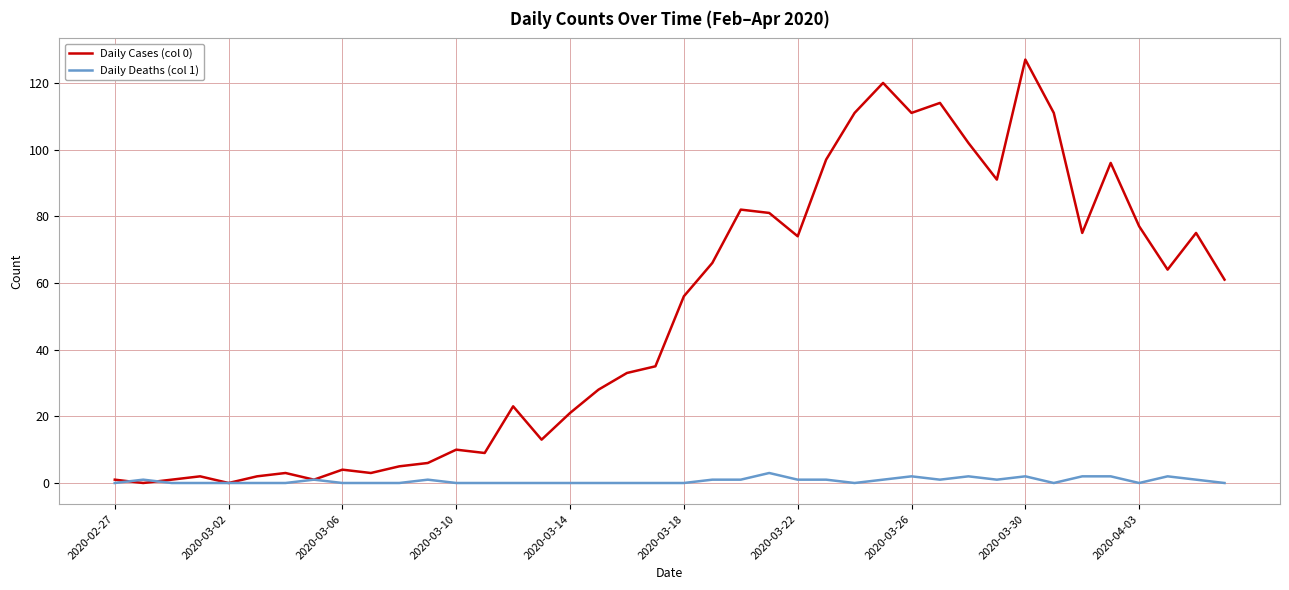

Which series has the largest range (max minus min)?

Daily Cases (col 0)